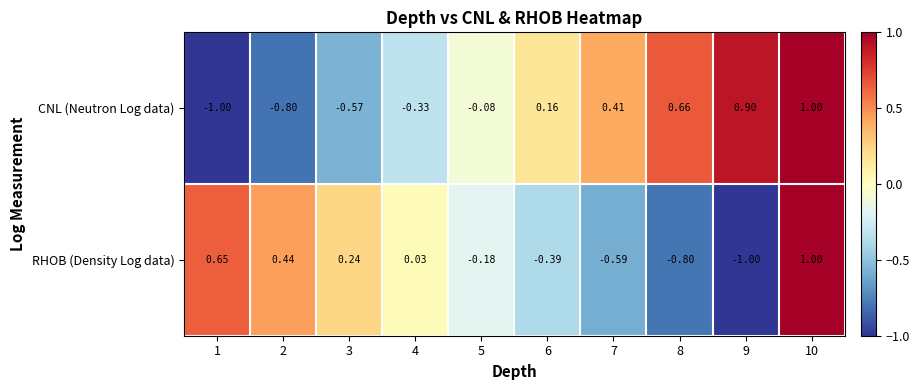

At 4, list the series in order from largest to smallest.

RHOB (Density Log data), CNL (Neutron Log data)